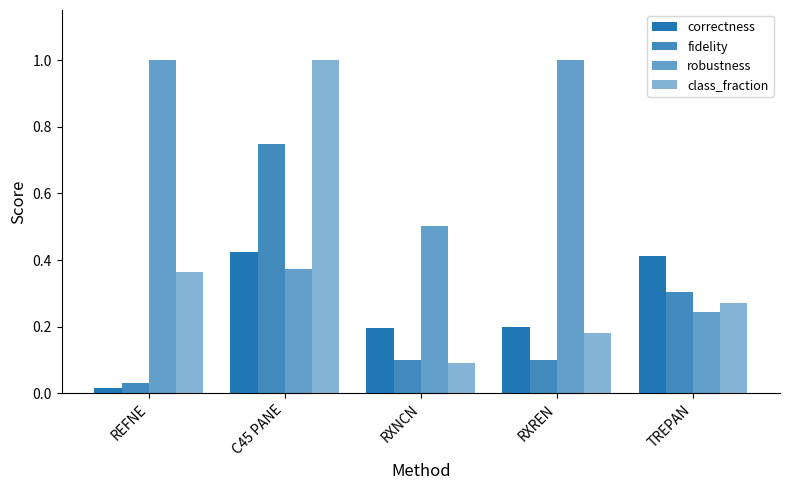

Rank the series at RXNCN from highest to lowest value.

robustness, correctness, fidelity, class_fraction